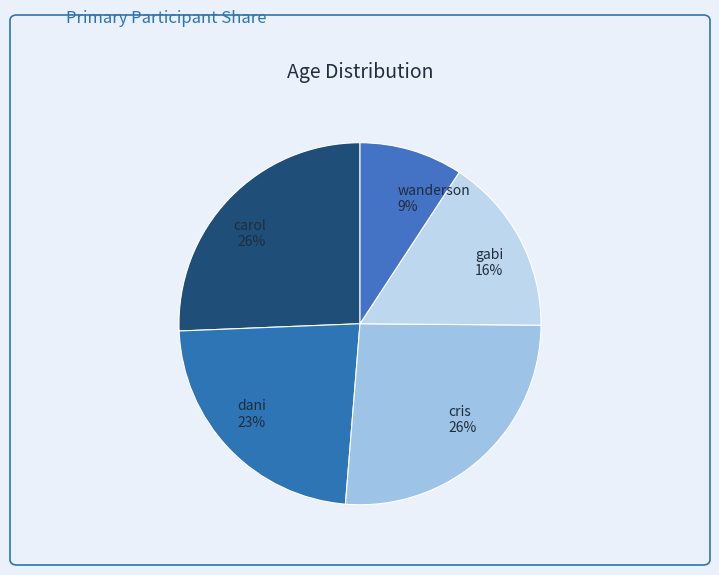

To the nearest percent, what percentage of the pie is wanderson?

9%